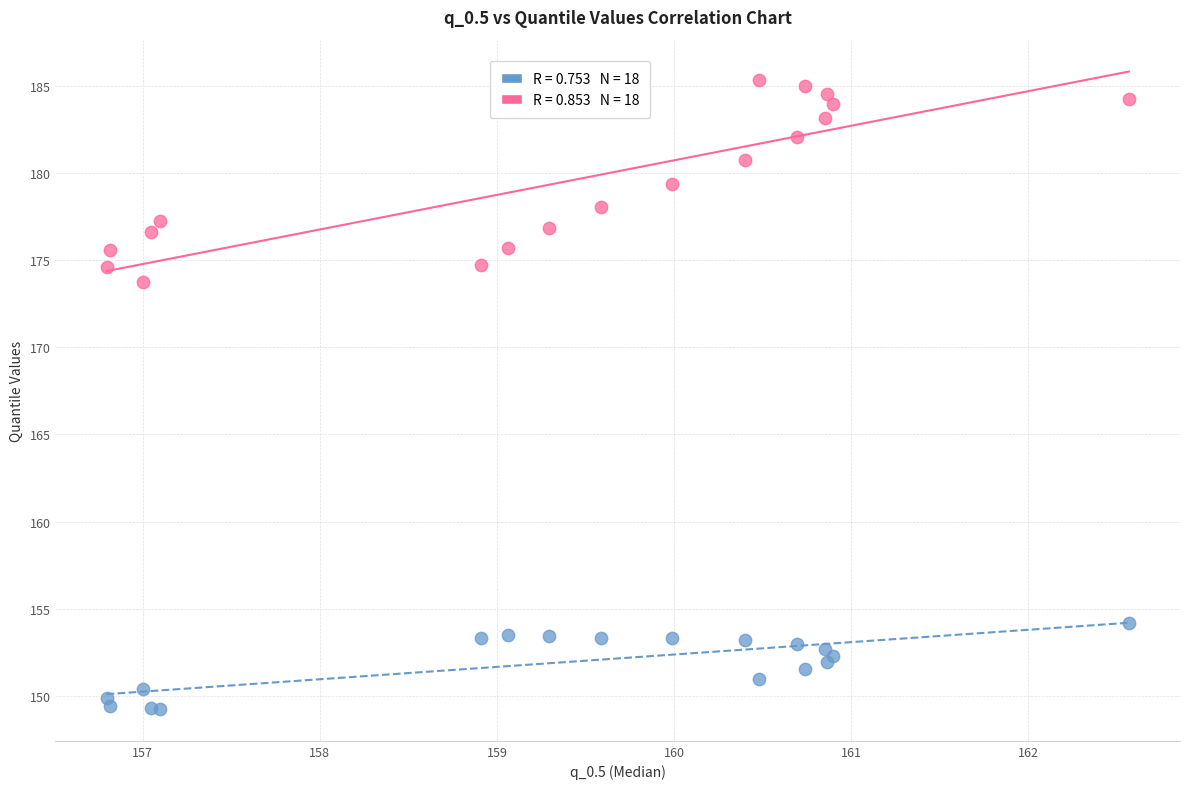

Across all series, what Y value is closest to 167?

173.8